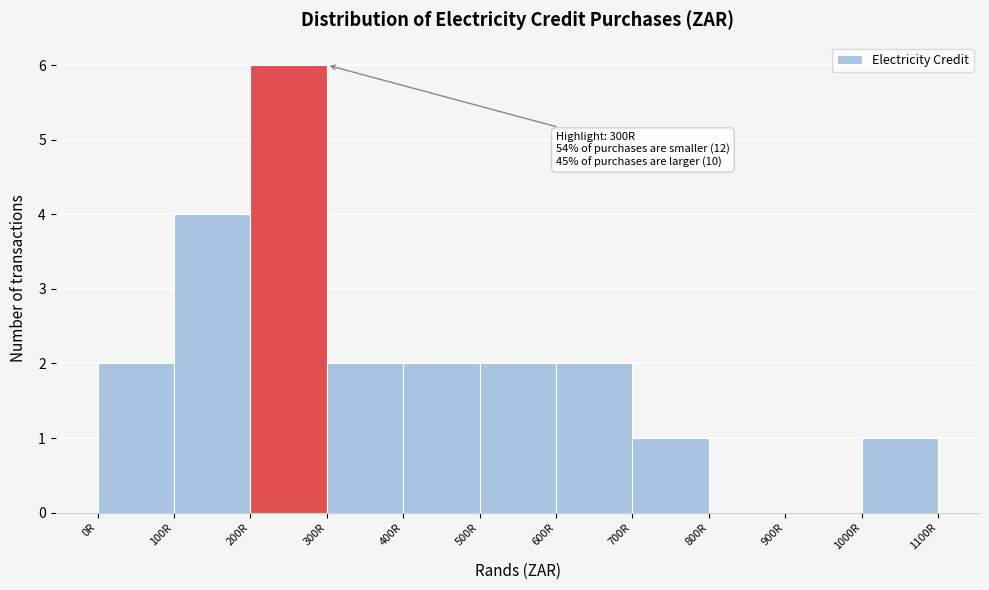

Over which range of the x-axis is the bar tallest?

200 to 300